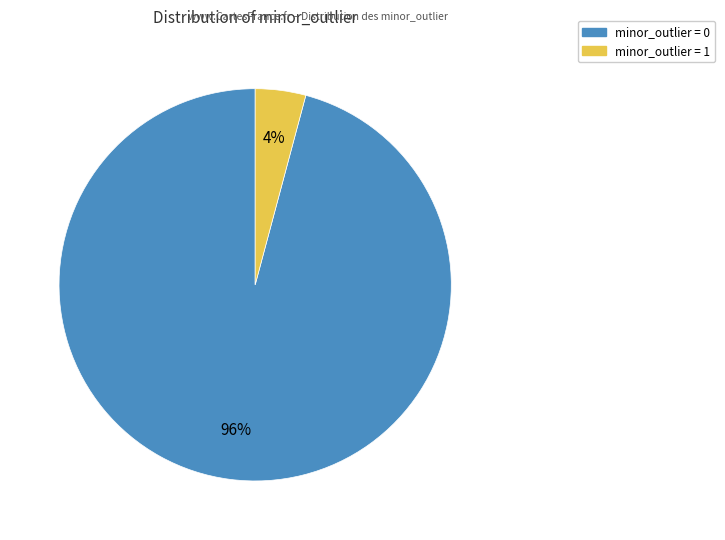

Between minor_outlier = 0 and minor_outlier = 1, which is larger?

minor_outlier = 0